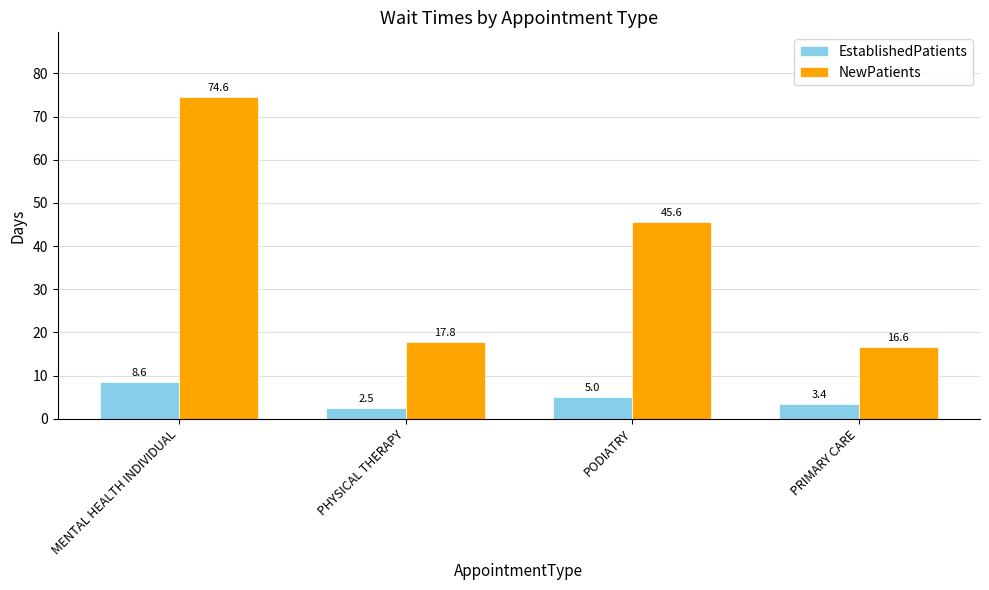

How many groups of bars are there?

4